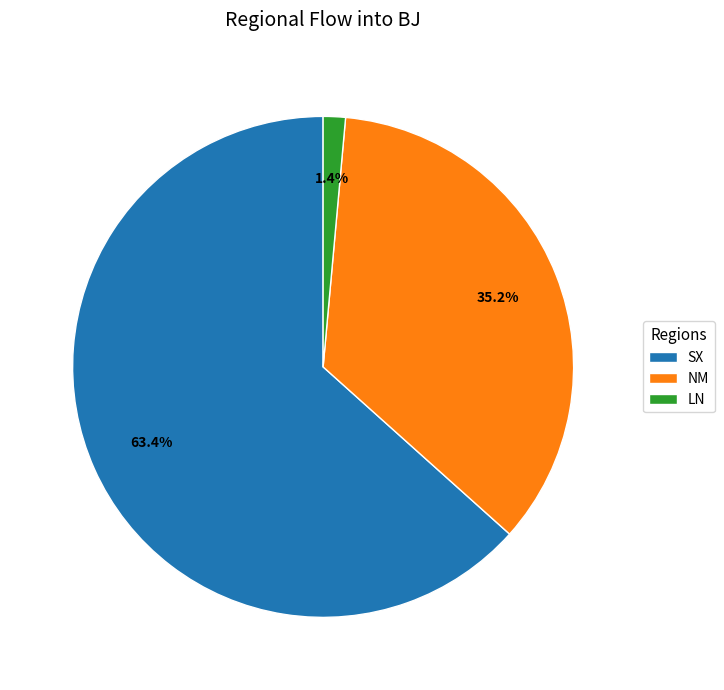

Which slice is the smallest?

LN